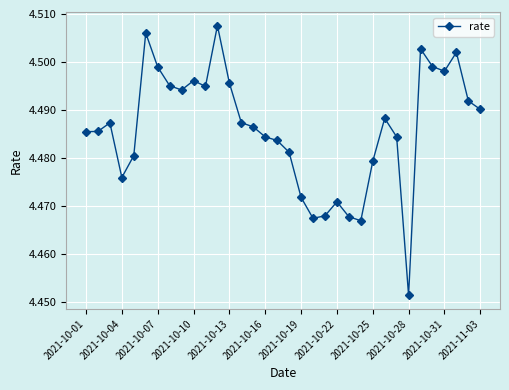

How many values are between 4 and 5?

34